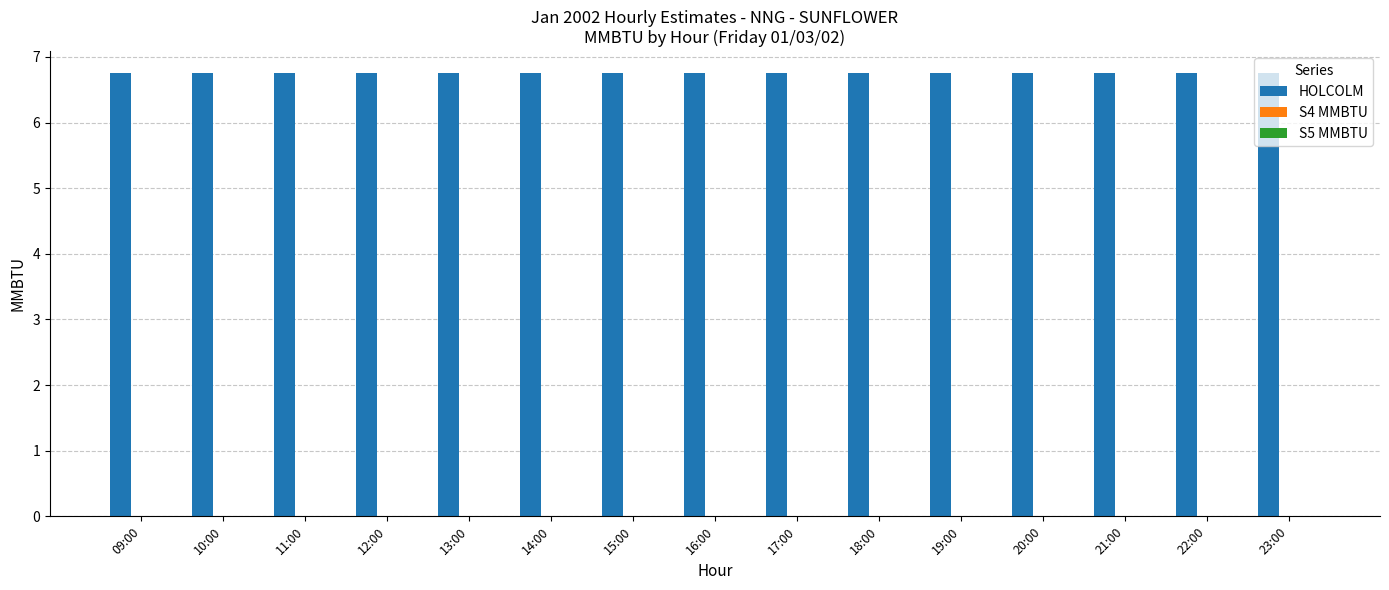

Which series has the largest total across all categories?

HOLCOLM